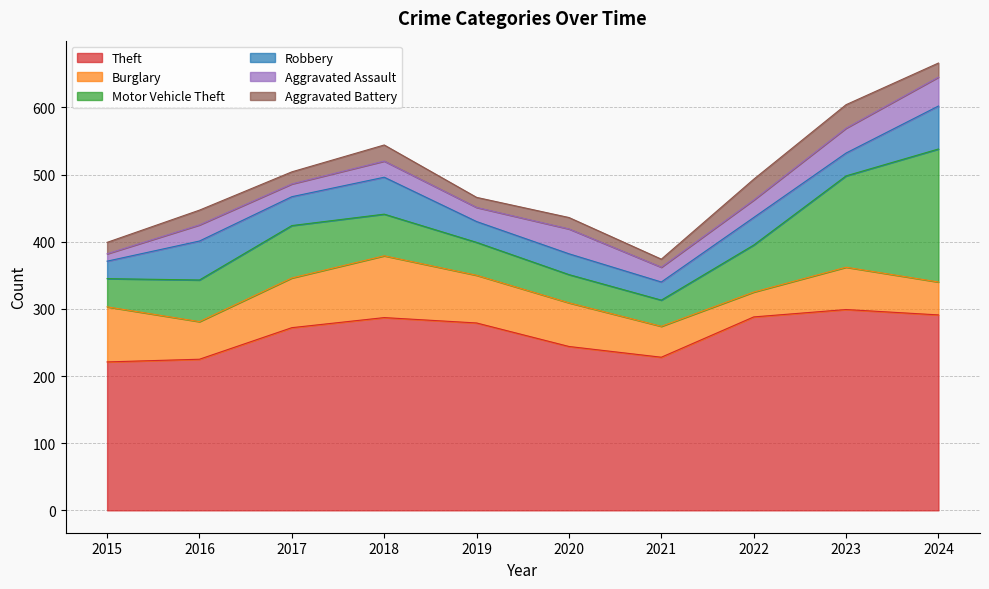

How many values in the Aggravated Battery series exceed 21?

4